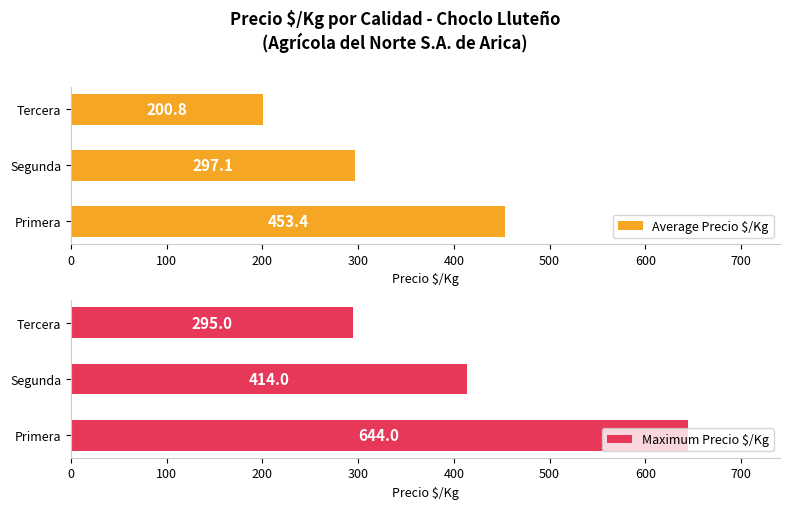

What is the total value across all series at 0?

1097.4